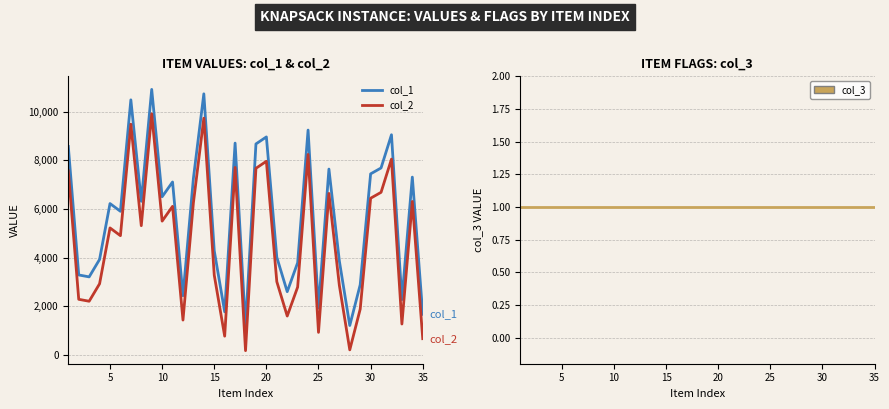

True or false: col_3 and col_2 cross at least once.

False